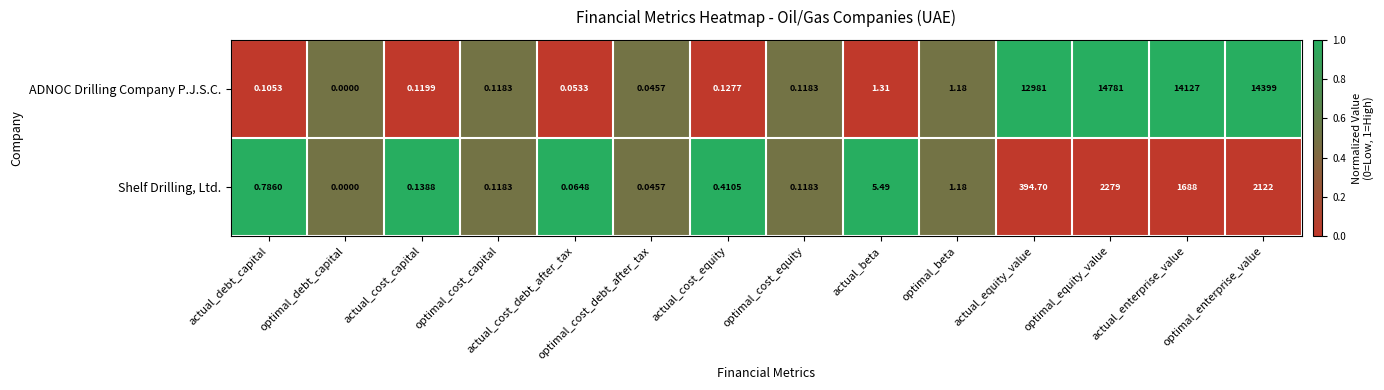

How many series are shown in this chart?

2